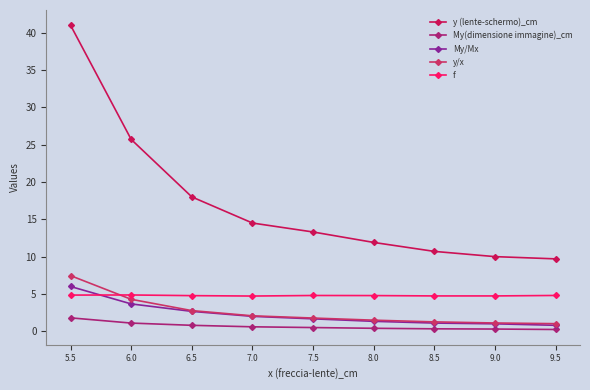

Count the number of categories in the chart.

9